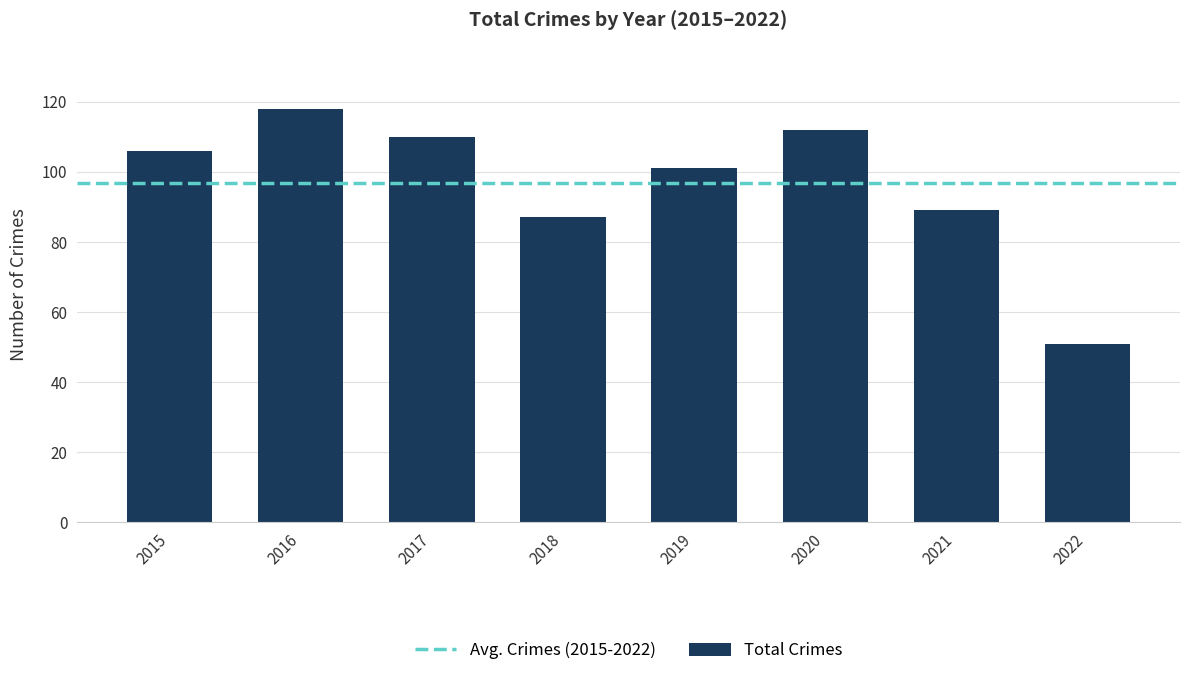

Rank the categories by value from highest to lowest.

2016, 2020, 2017, 2015, 2019, 2021, 2018, 2022